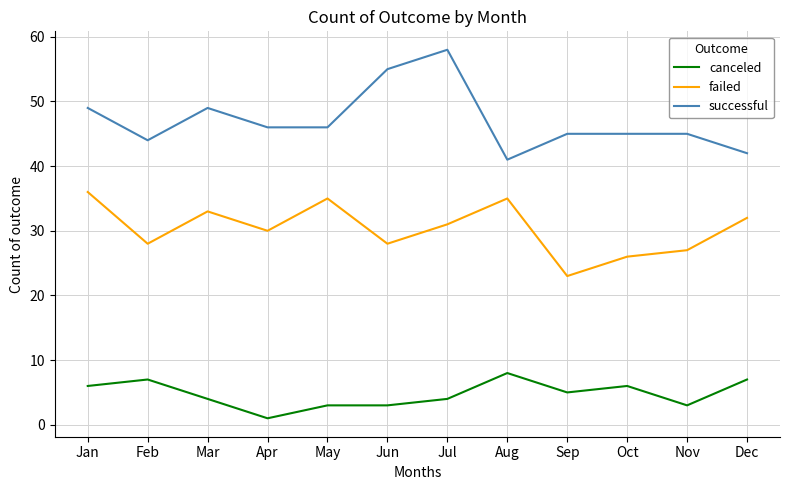

At which category does the chart reach its peak across all series?

Jul